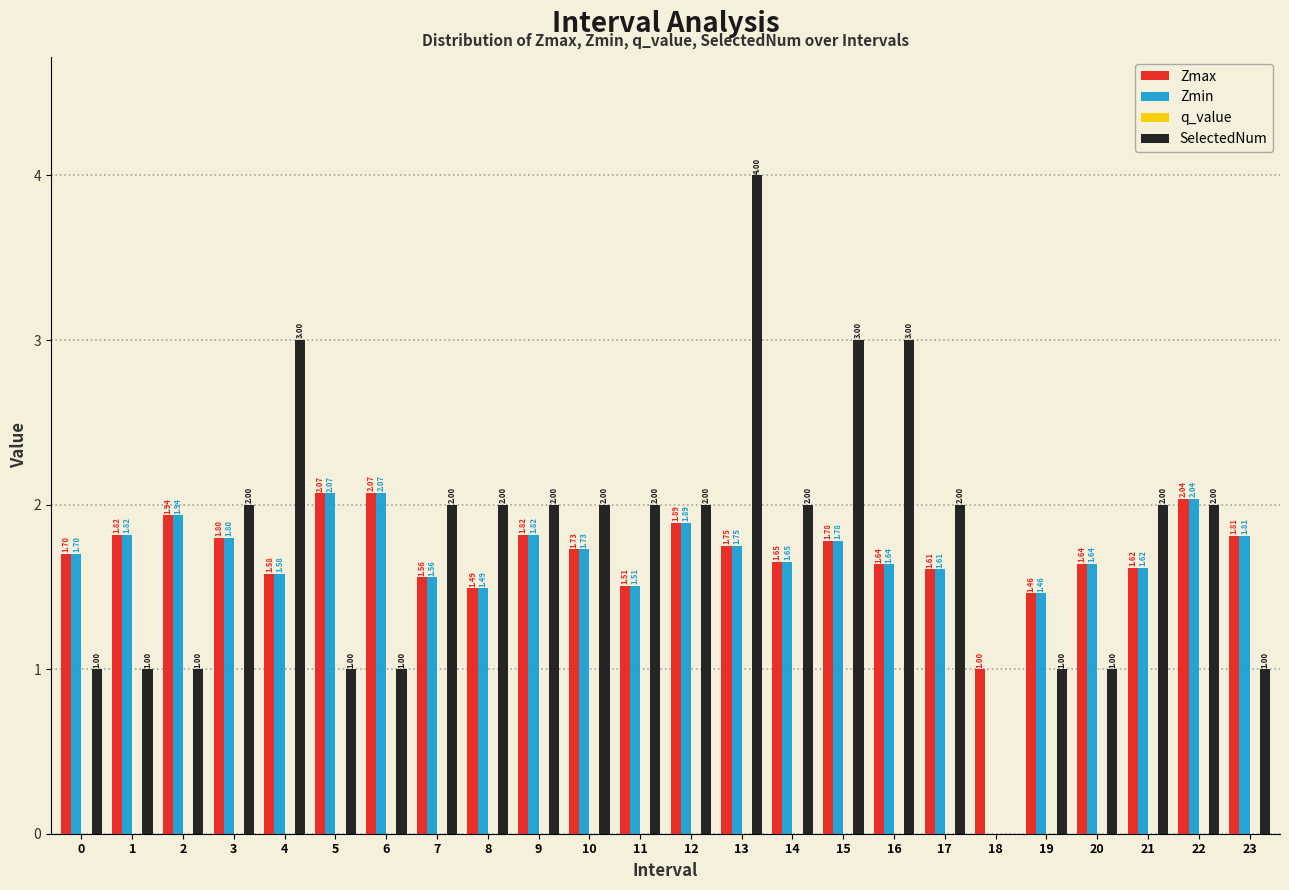

Between 16 and 19, which series saw the biggest shift?

SelectedNum